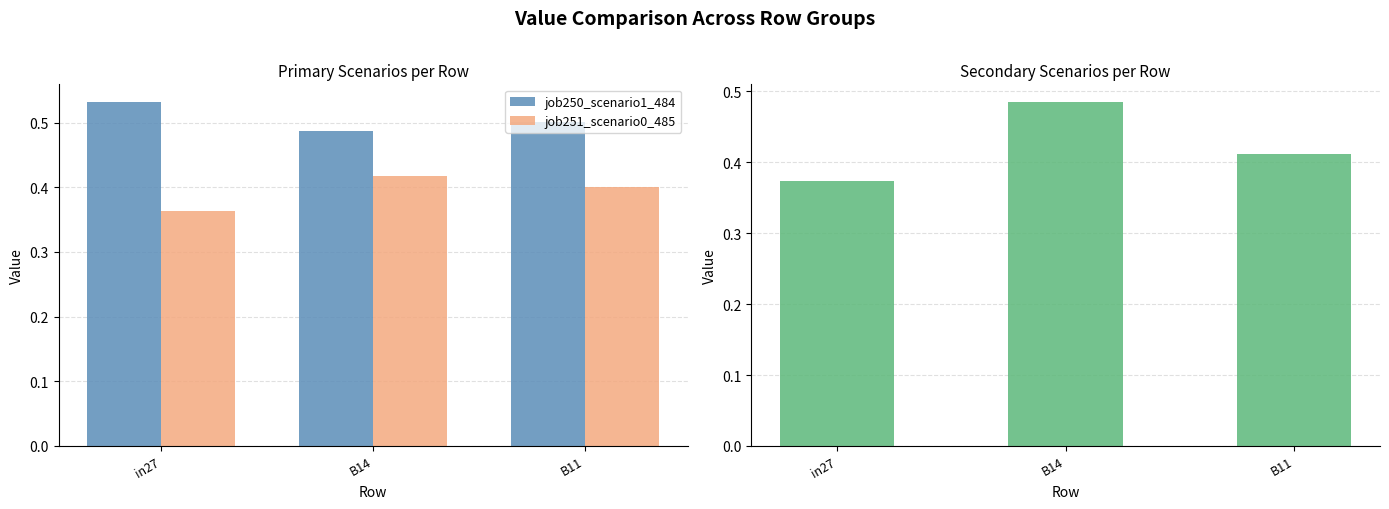

Are the bars grouped side by side (vs. stacked)?

Yes